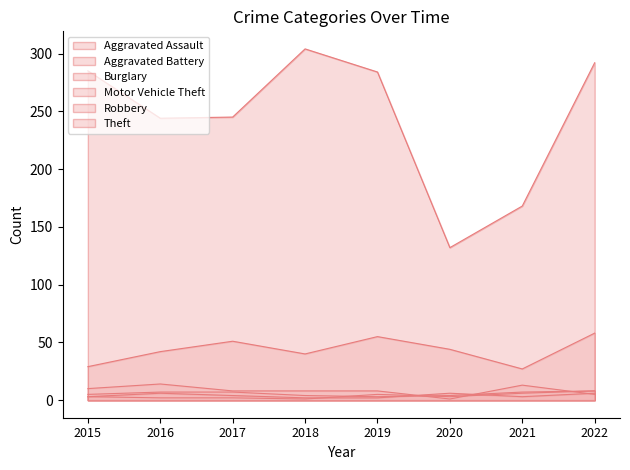

Rank the series at 2019 from lowest to highest value.

Robbery, Aggravated Assault, Aggravated Battery, Burglary, Motor Vehicle Theft, Theft